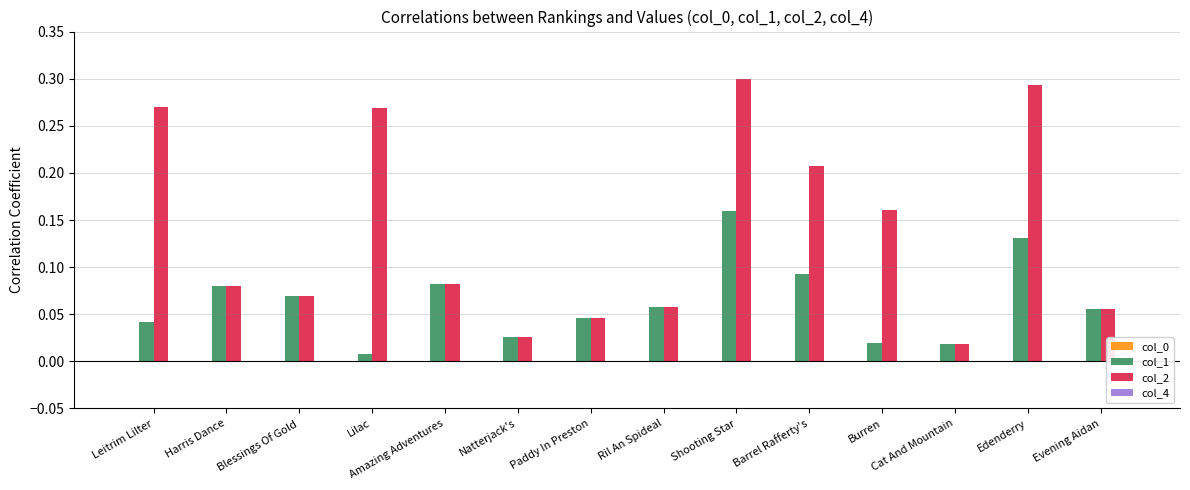

Reading left to right, extract all data points from this chart.

col_0: 0.0	0.0	0.0	0.0	0.0	0.0	0.0	0.0	0.0	0.0	0.0	0.0	0.0	0.0
col_1: 0.0	0.1	0.1	0.0	0.1	0.0	0.0	0.1	0.2	0.1	0.0	0.0	0.1	0.1
col_2: 0.3	0.1	0.1	0.3	0.1	0.0	0.0	0.1	0.3	0.2	0.2	0.0	0.3	0.1
col_4: 0.0	0.0	0.0	0.0	0.0	0.0	0.0	0.0	0.0	0.0	0.0	0.0	0.0	0.0